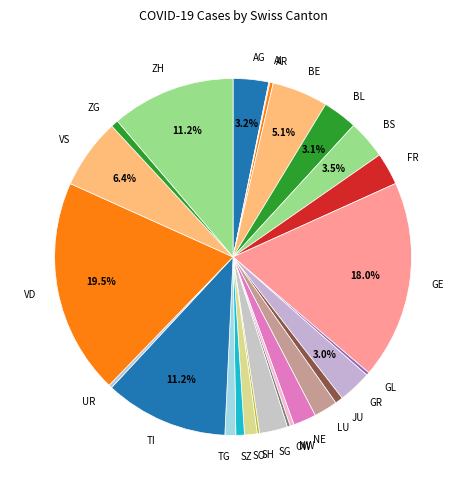

Does TI account for over 50% of the chart?

No